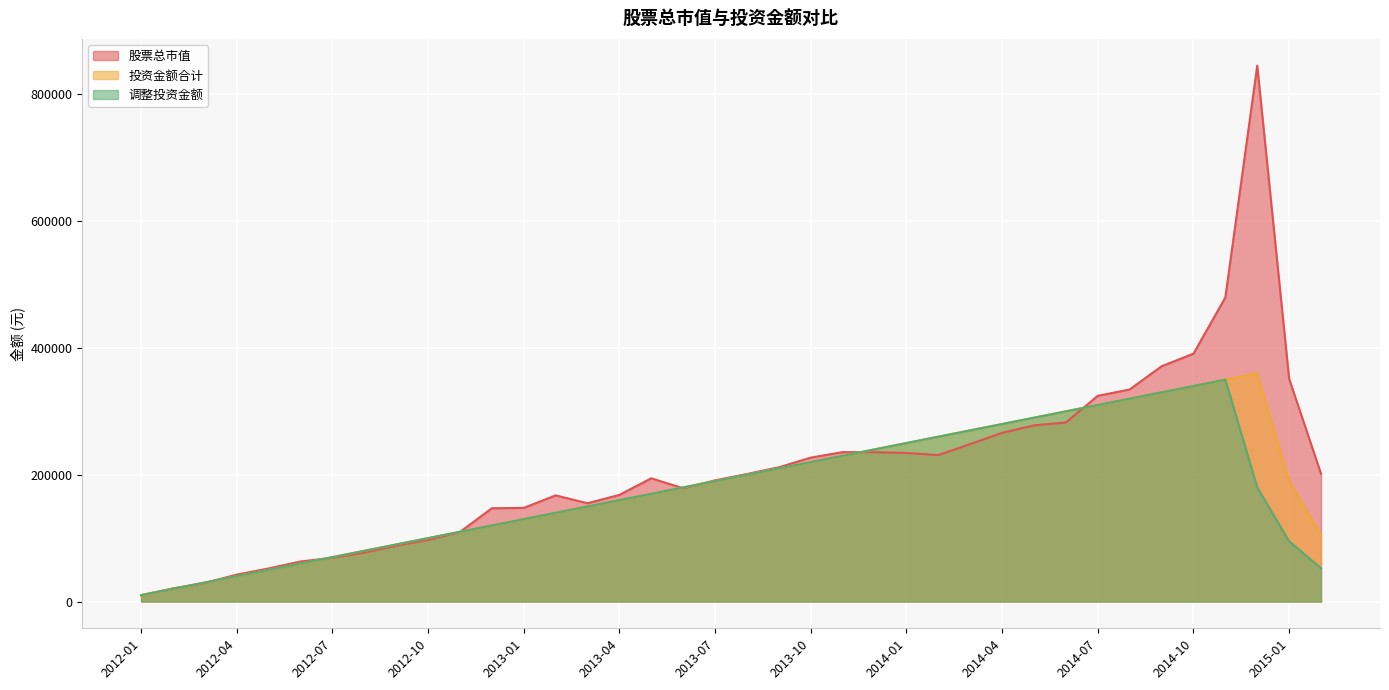

Rank the series by their maximum value, from lowest to highest.

调整投资金额, 投资金额合计, 股票总市值